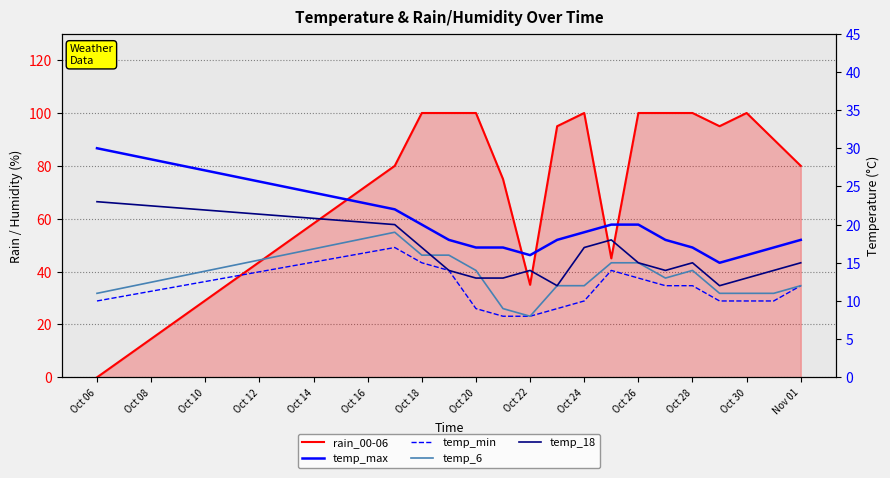

Which series has the largest range (max minus min)?

rain_00-06